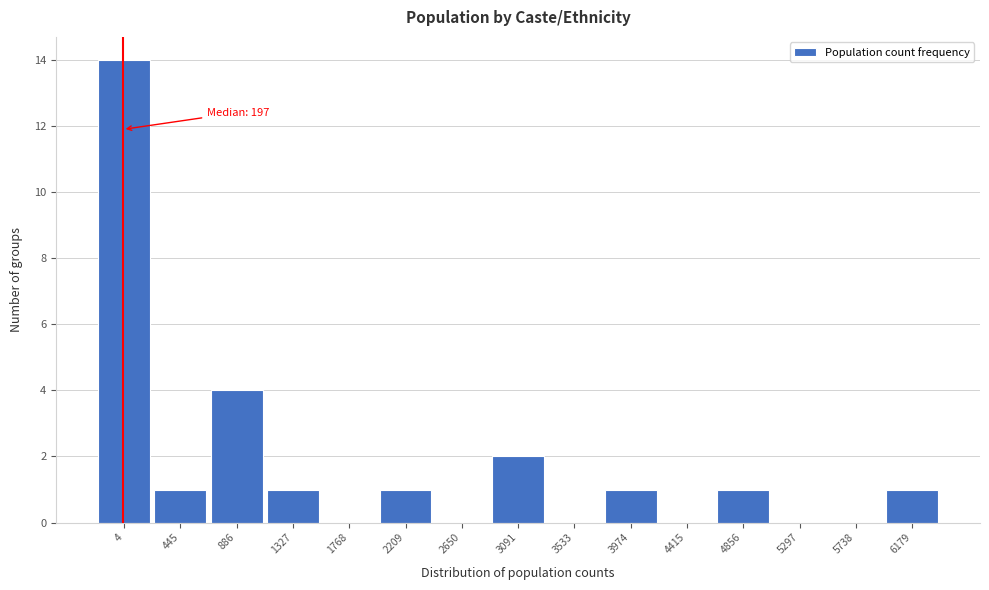

Reading right to left, list all the values displayed in this chart.

6179=1	5738=0	5297=0	4856=1	4415=0	3974=1	3533=0	3091=2	2650=0	2209=1	1768=0	1327=1	886=4	445=1	4=14